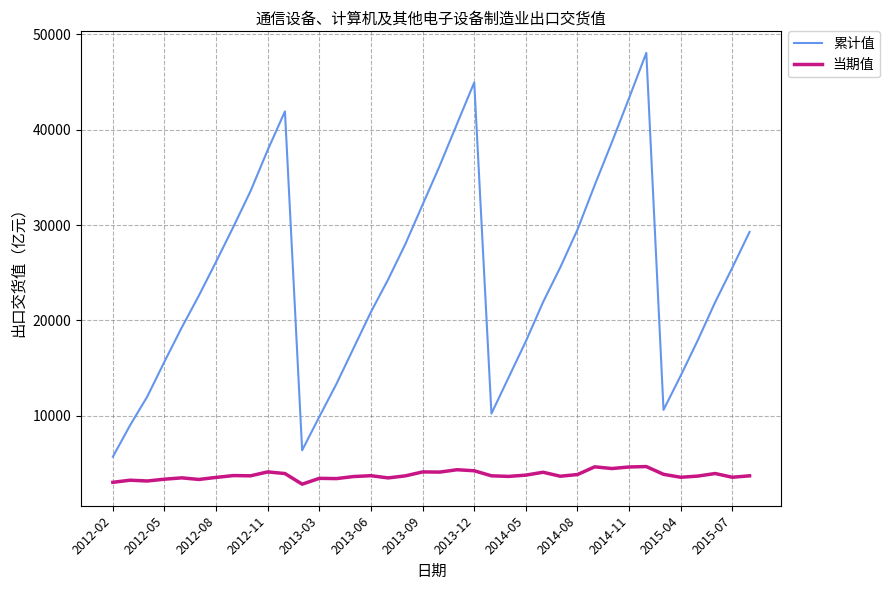

True or false: 当期值 and 累计值 cross at least once.

False